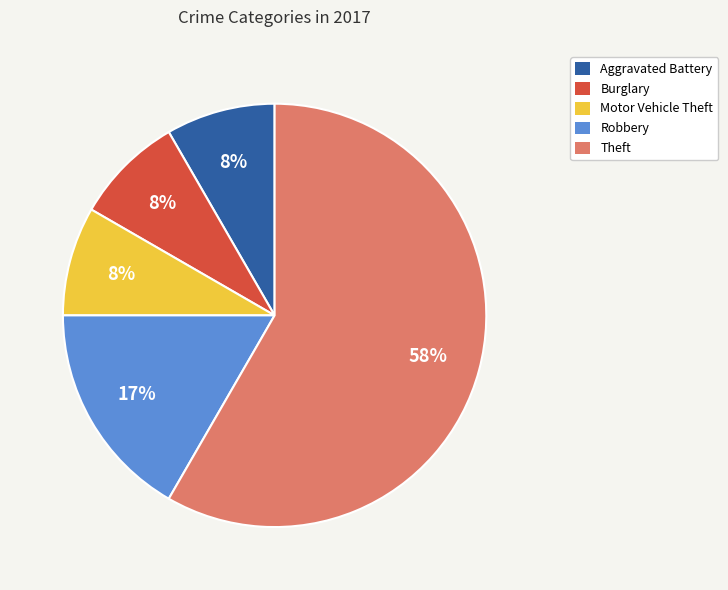

What is the ratio of the value at Aggravated Battery to the value at Burglary?

1.0